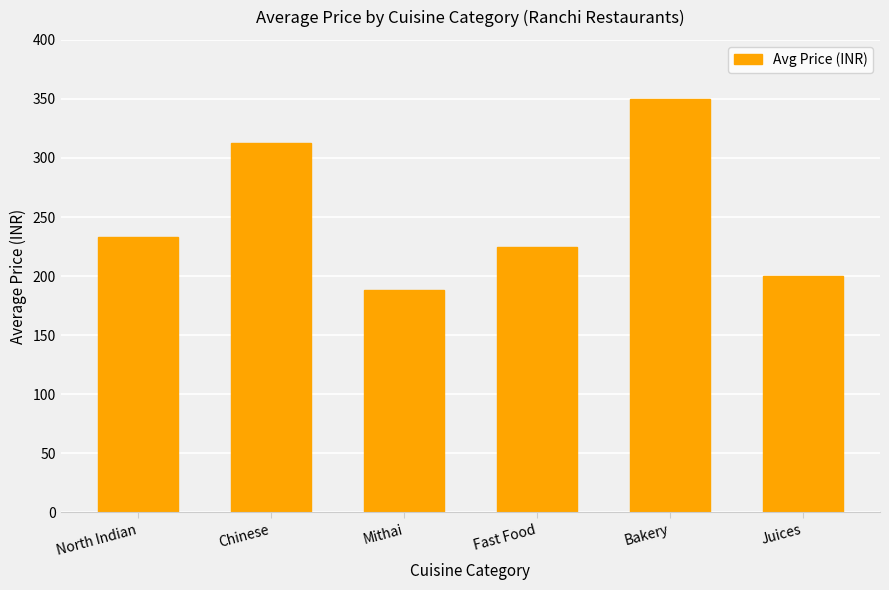

What is the difference between the values at Juices and Chinese?

113